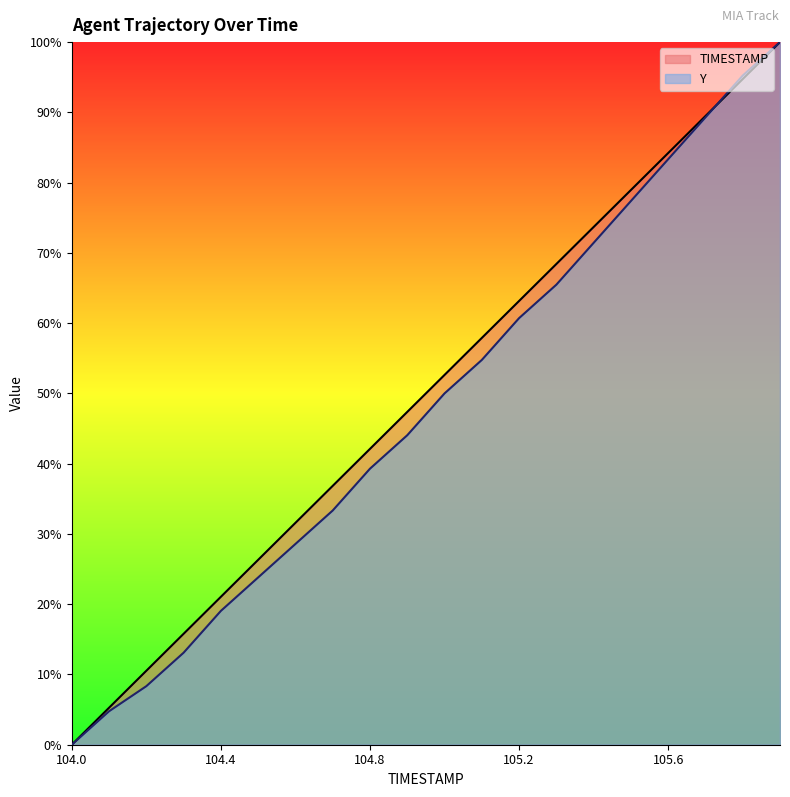

What is the total value across all series at 105.8?

190.0